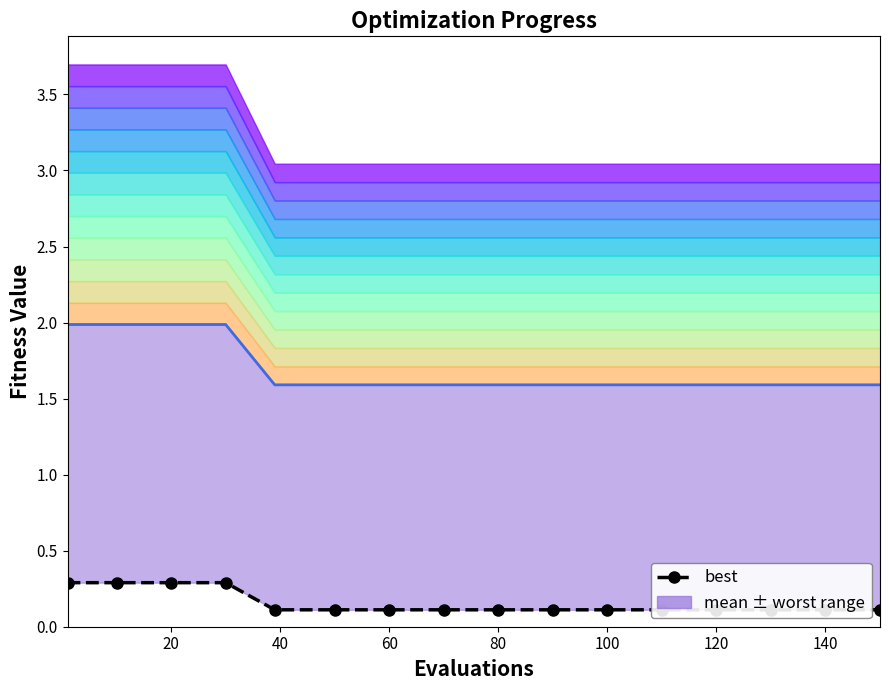

Reading left to right, list all the values displayed in this chart.

mean_line: 2.0	2.0	2.0	2.0	1.6	1.6	1.6	1.6	1.6	1.6	1.6	1.6	1.6	1.6	1.6	1.6
best: 0.3	0.3	0.3	0.3	0.1	0.1	0.1	0.1	0.1	0.1	0.1	0.1	0.1	0.1	0.1	0.1